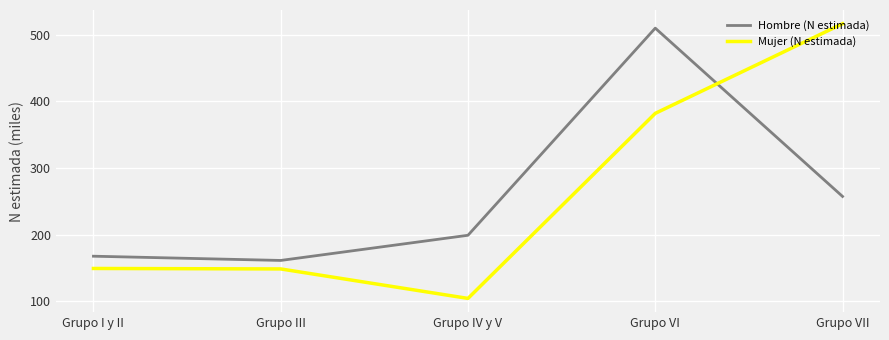

What is the lowest value of the Mujer (N estimada) series?

104.5